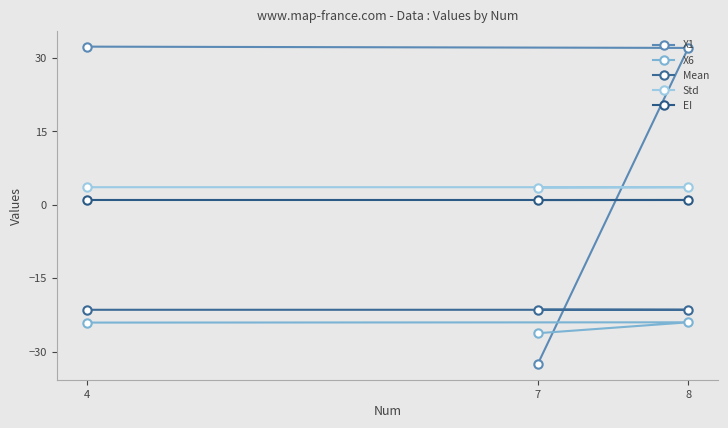

What is the maximum value for Std?

3.6